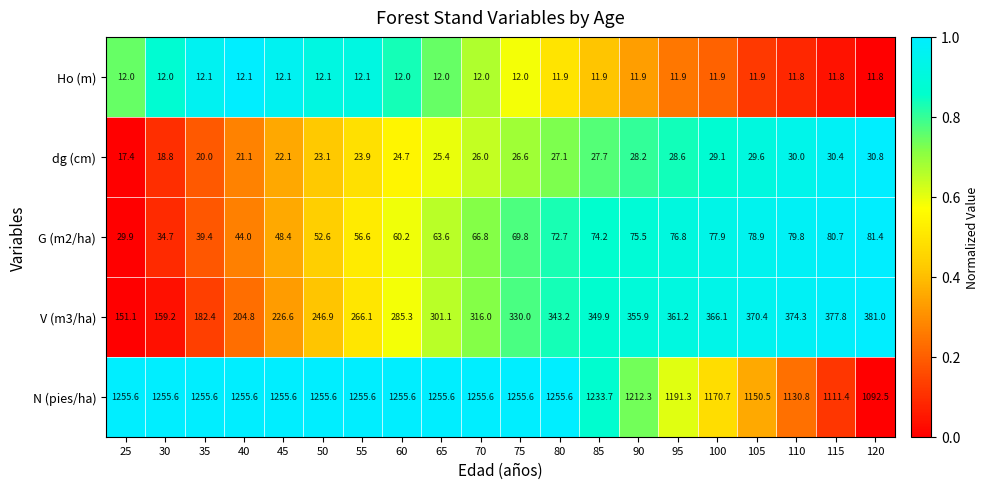

The dg (cm) series shows 30.8 at 120. True or false?

True